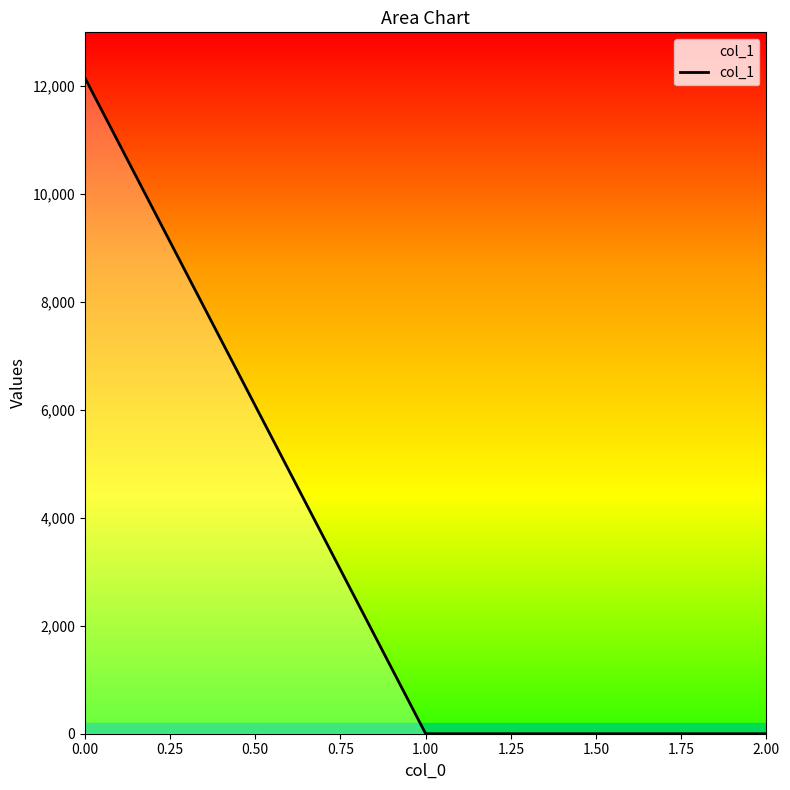

What is the sum of all values?

12156.9